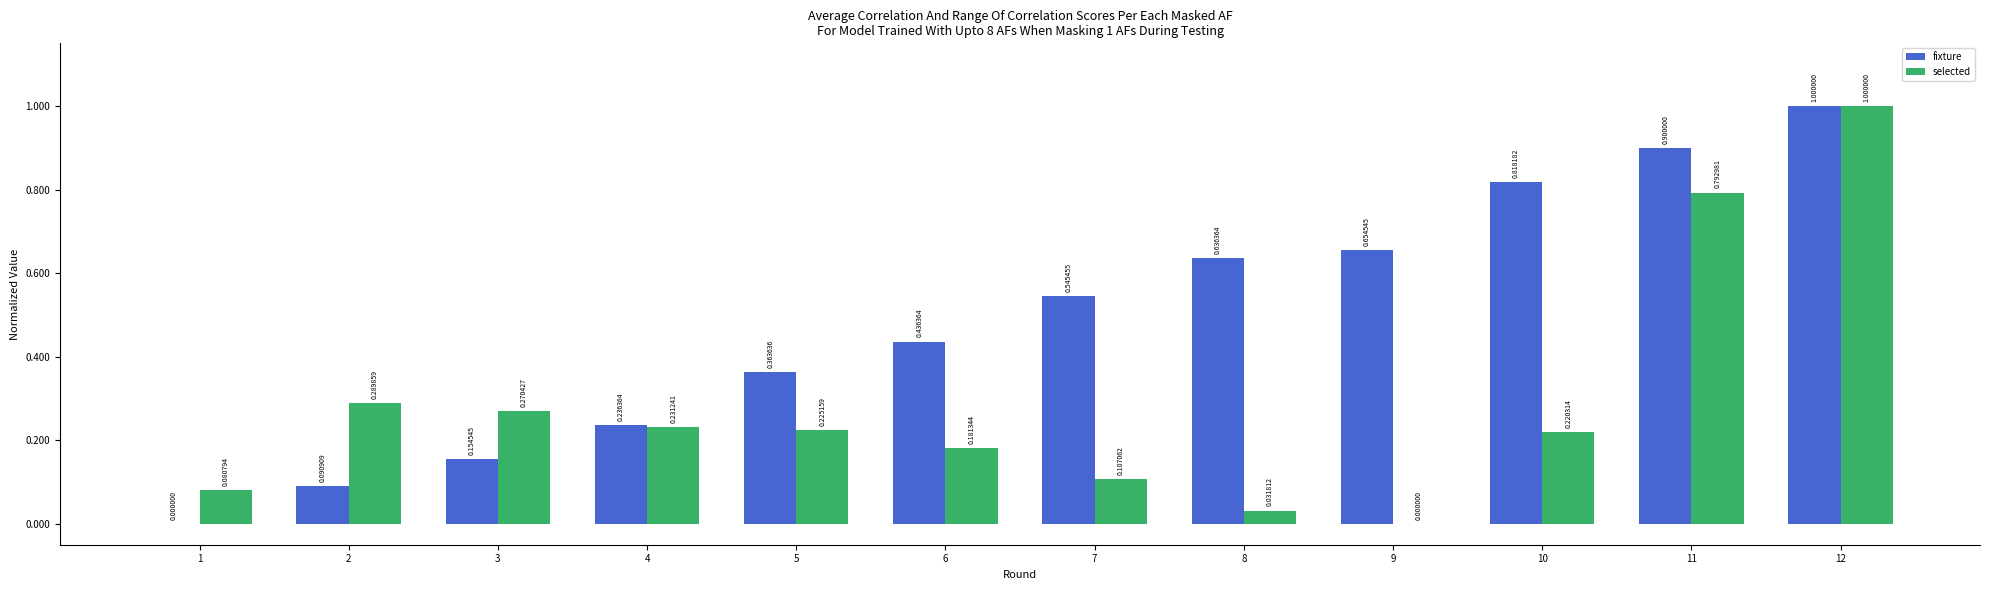

How many data points does each series have?

12